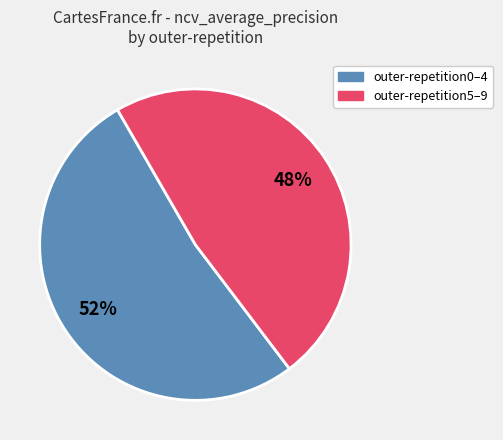

Is there any slice that represents more than half of the pie?

Yes